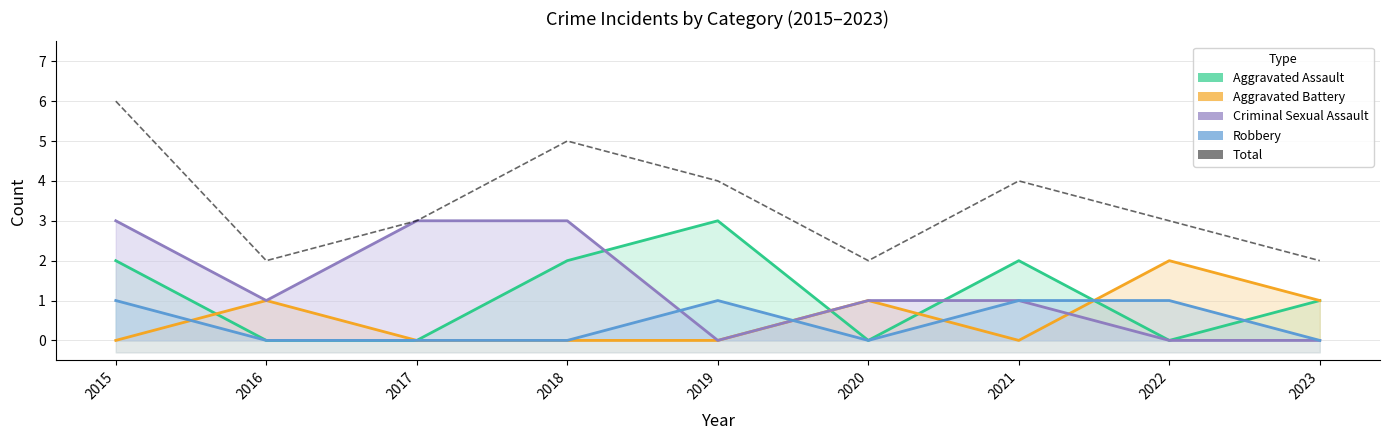

What is the maximum value for Total?

6